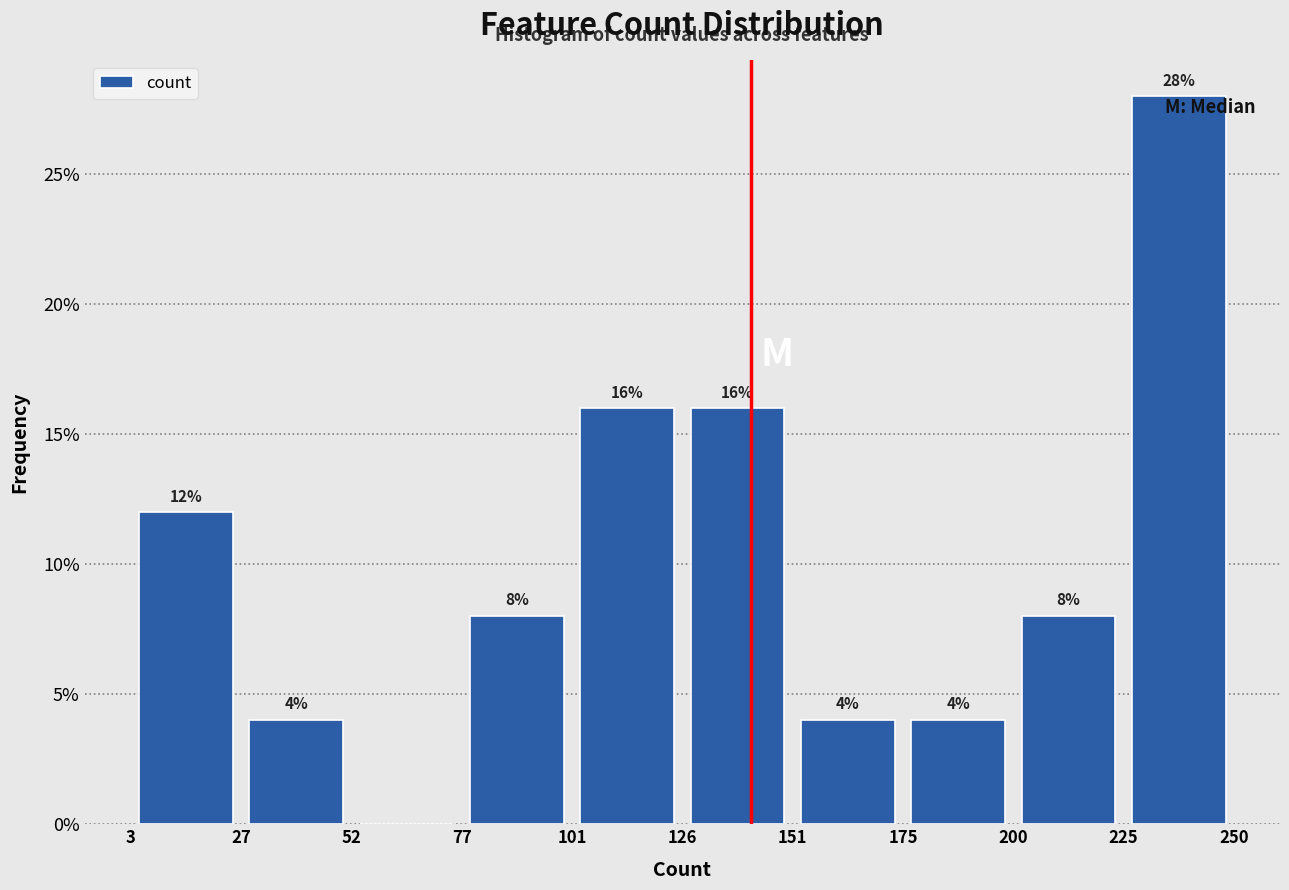

Which range on the x-axis has the tallest bar?

225 to 250